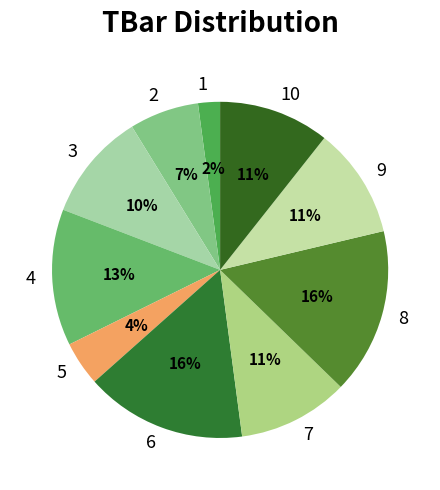

Which category has the smallest portion of the pie?

1